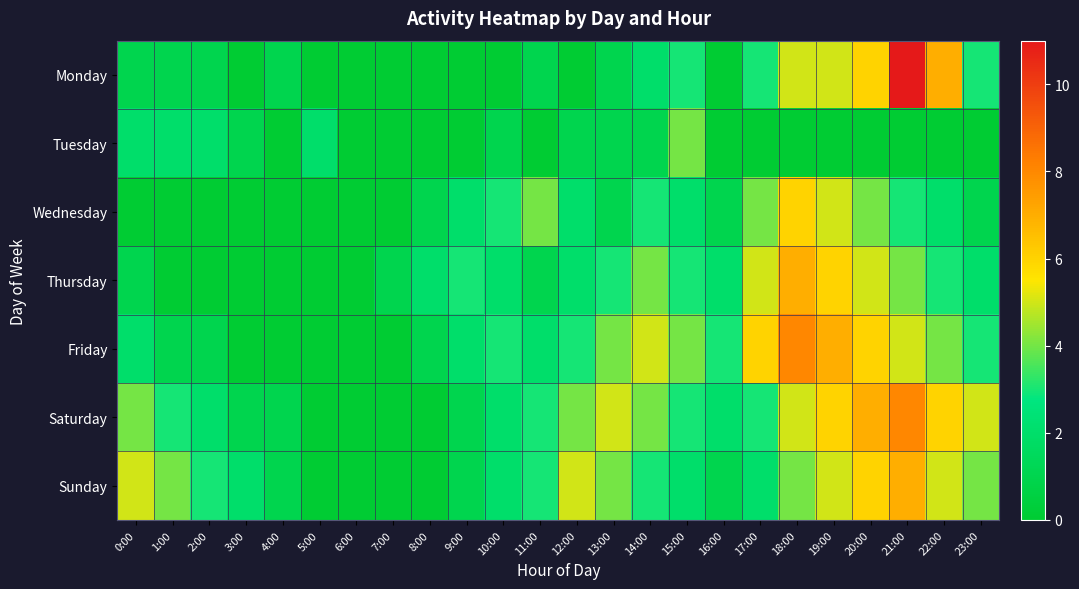

How many distinct data groups are displayed?

7